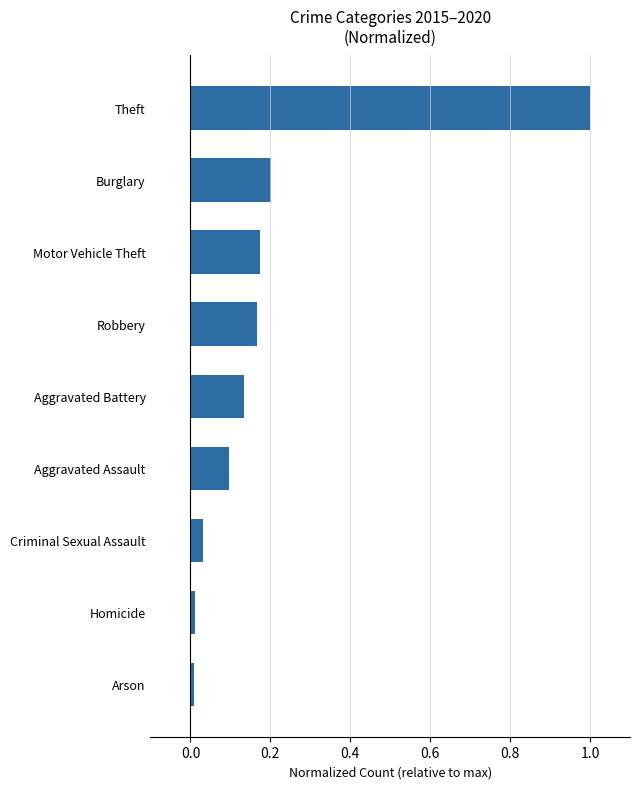

The value at Motor Vehicle Theft is 0.1. True or false?

False